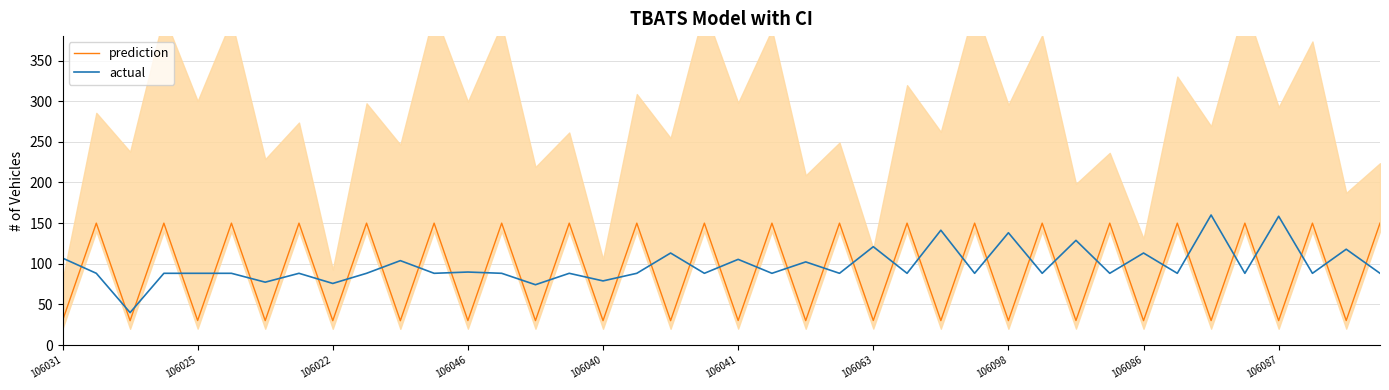

After their last crossing, which series has the higher values: actual or prediction?

prediction